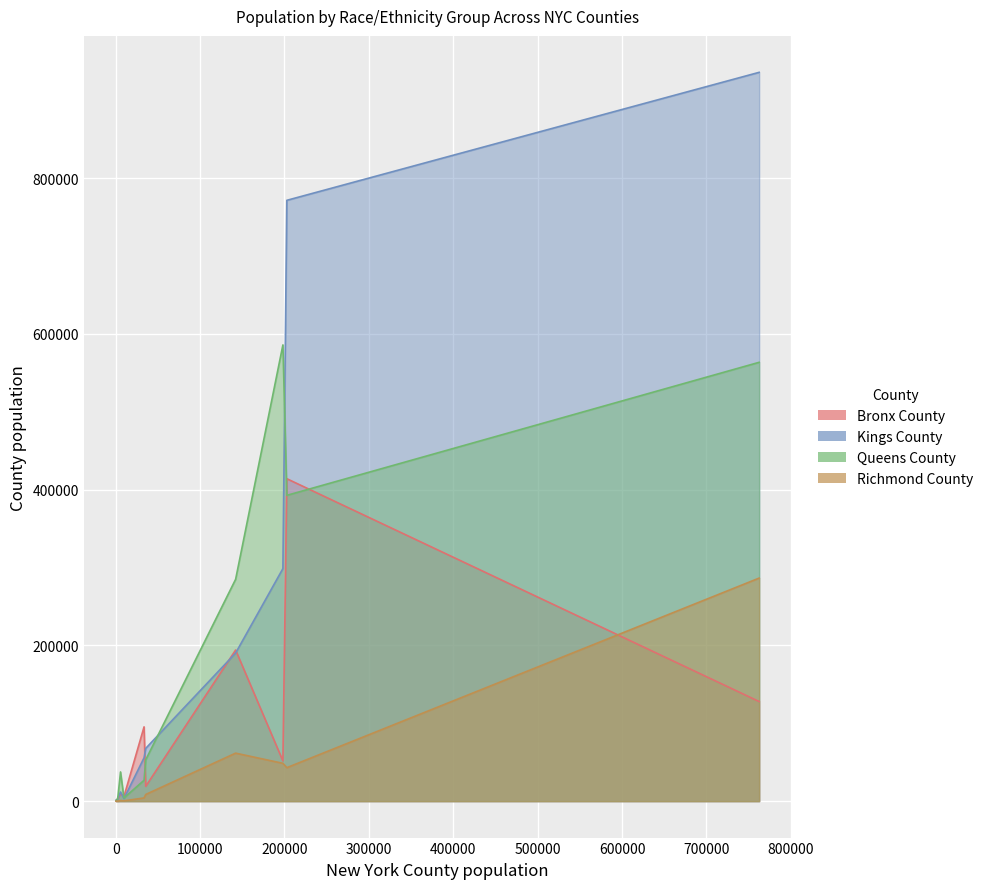

Reading left to right, list all the values displayed in this chart.

Bronx County: 762501=127874	202788=413932	2631=2888	198113=51634	407=0	5688=9567	35550=19009	142072=194016	33568=95378	9728=5829	2100=2833
Kings County: 762501=935684	202788=771373	2631=3883	198113=298567	407=1141	5688=11734	35550=67748	142072=190089	33568=55668	9728=3317	2100=1665
Queens County: 762501=563400	202788=392589	2631=6153	198113=585745	407=822	5688=37501	35550=53084	142072=284780	33568=26800	9728=4066	2100=2932
Richmond County: 762501=286360	202788=42991	2631=41	198113=48553	407=0	5688=768	35550=8578	142072=61626	33568=4107	9728=410	2100=161